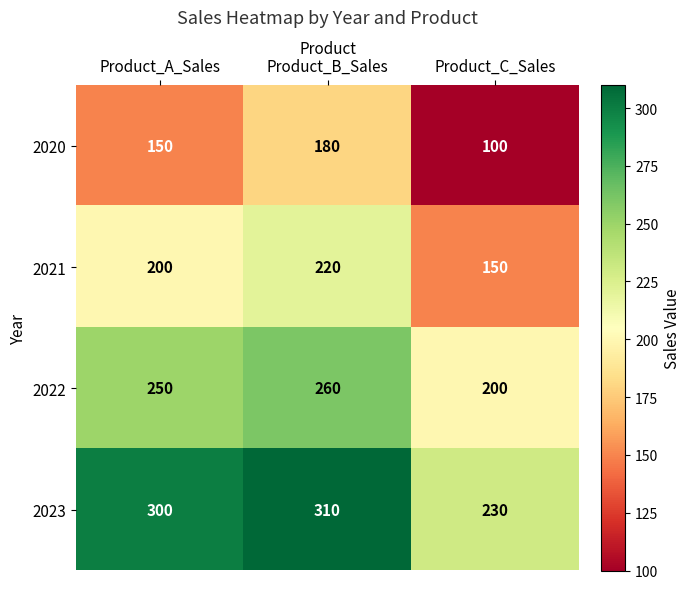

How many values in the 2021 series are below 200?

1